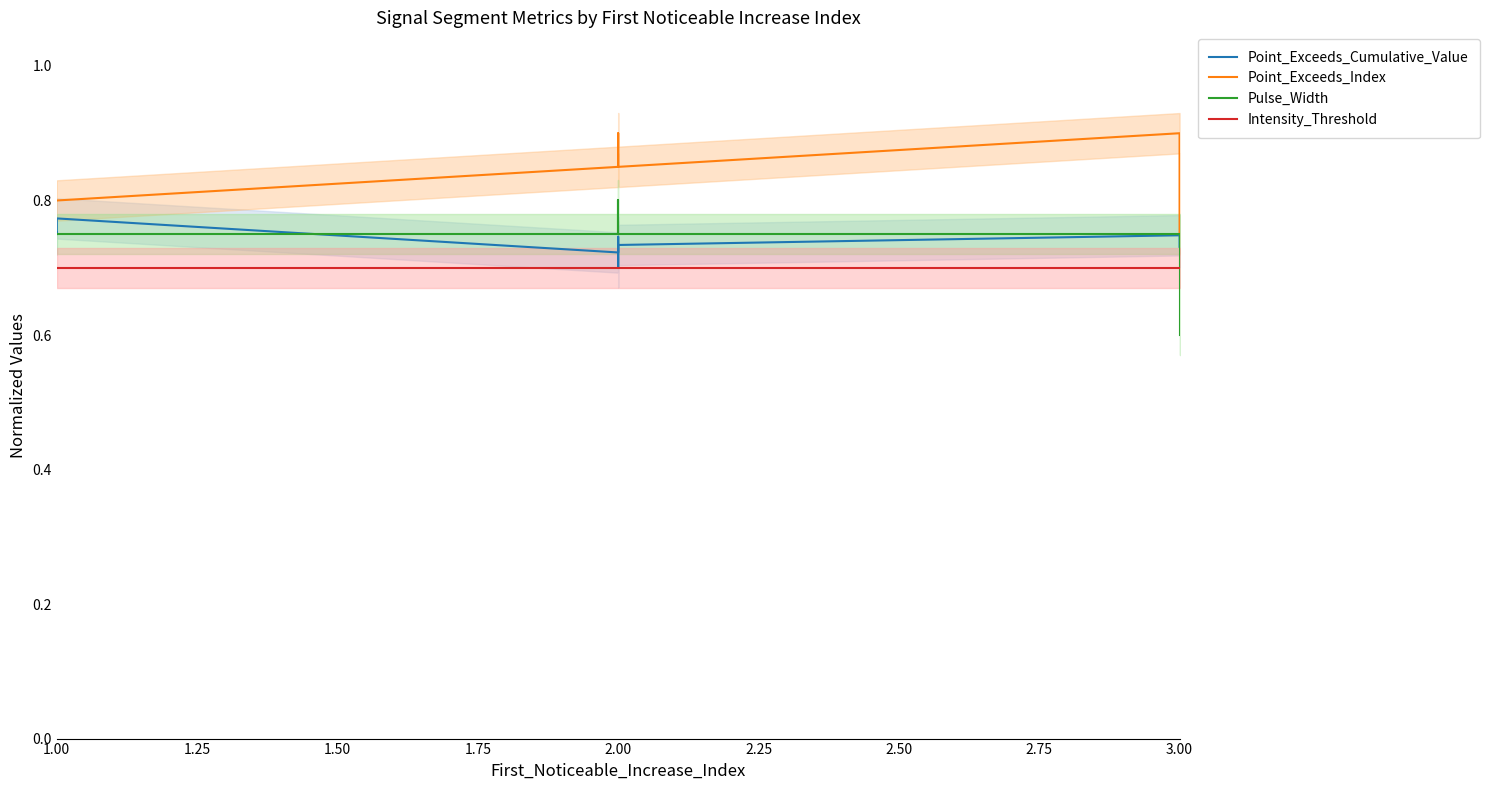

Which series has the largest total across all categories?

Point_Exceeds_Index